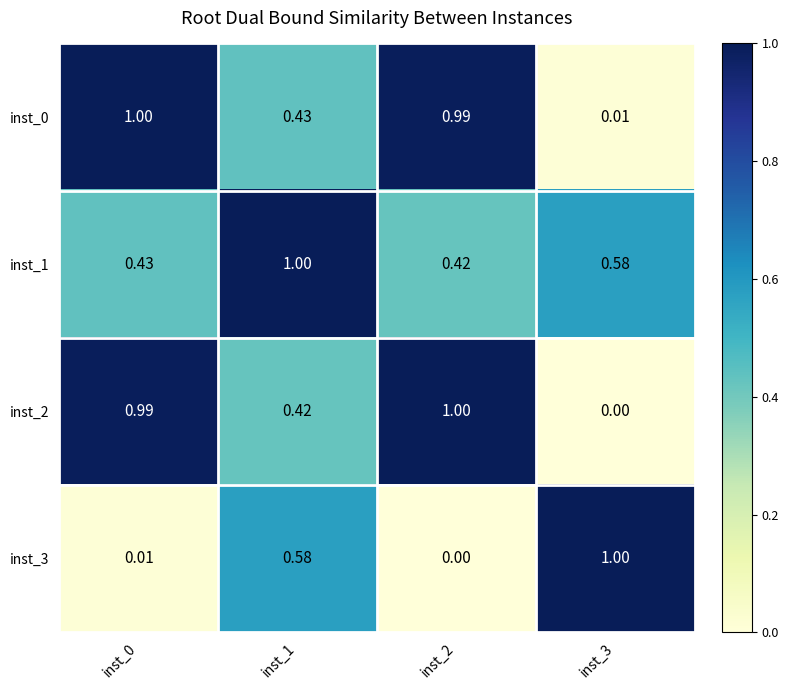

Which has a higher value, inst_0 or inst_2?

inst_0